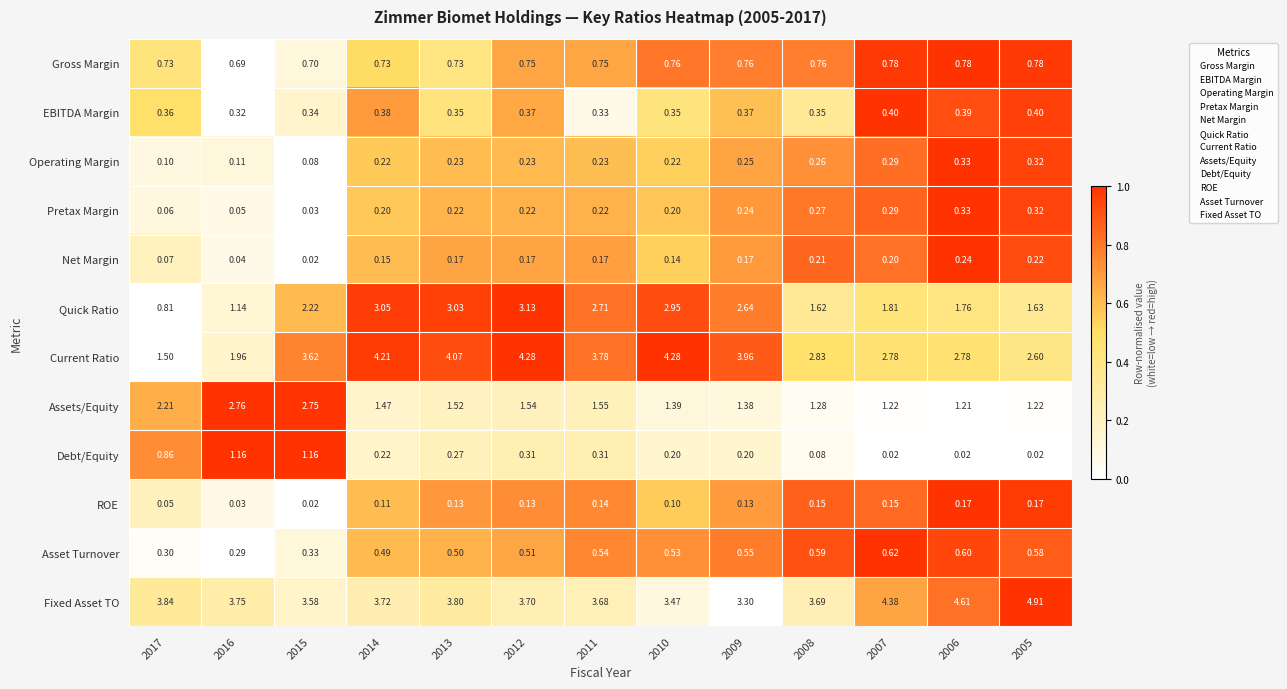

Which series has the largest range (max minus min)?

Current Ratio